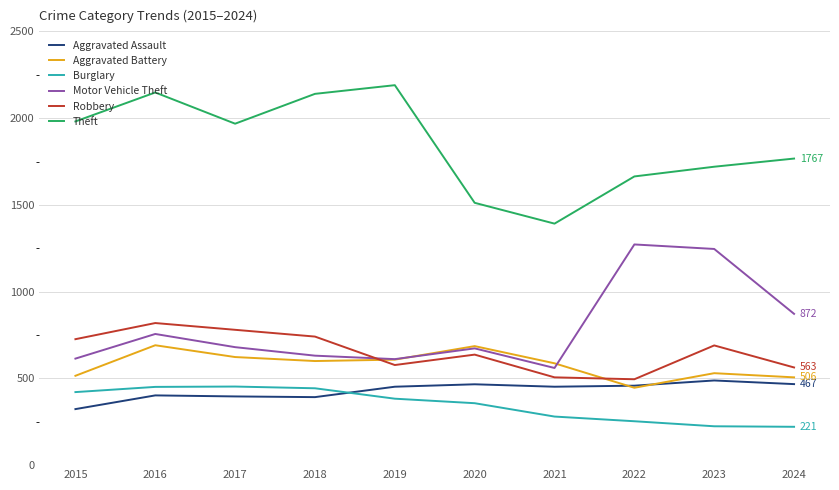

At 2021, list the series in order from largest to smallest.

Theft, Aggravated Battery, Motor Vehicle Theft, Robbery, Aggravated Assault, Burglary